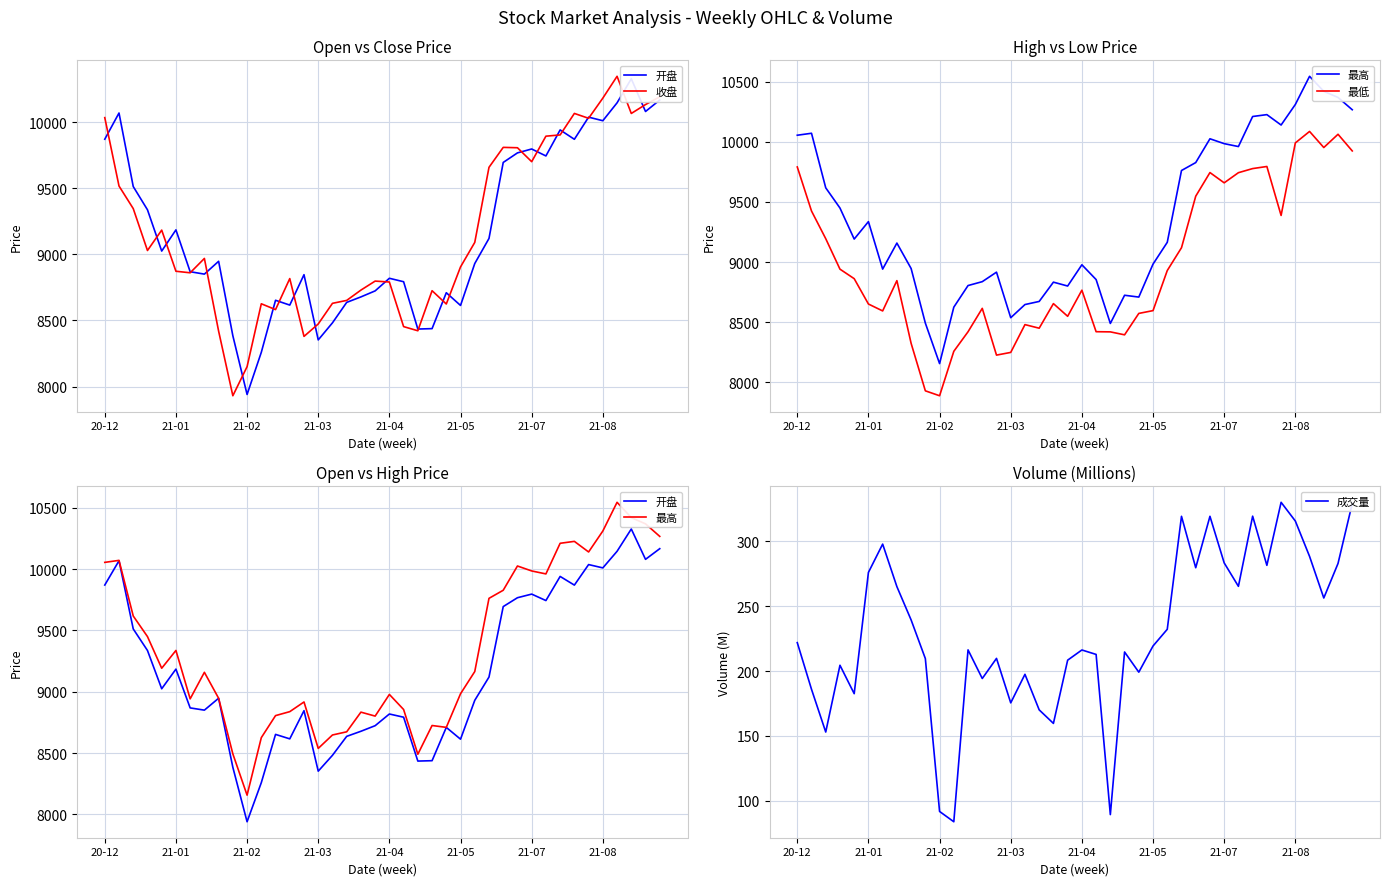

The 成交量 series shows 194.3 at 13. True or false?

True